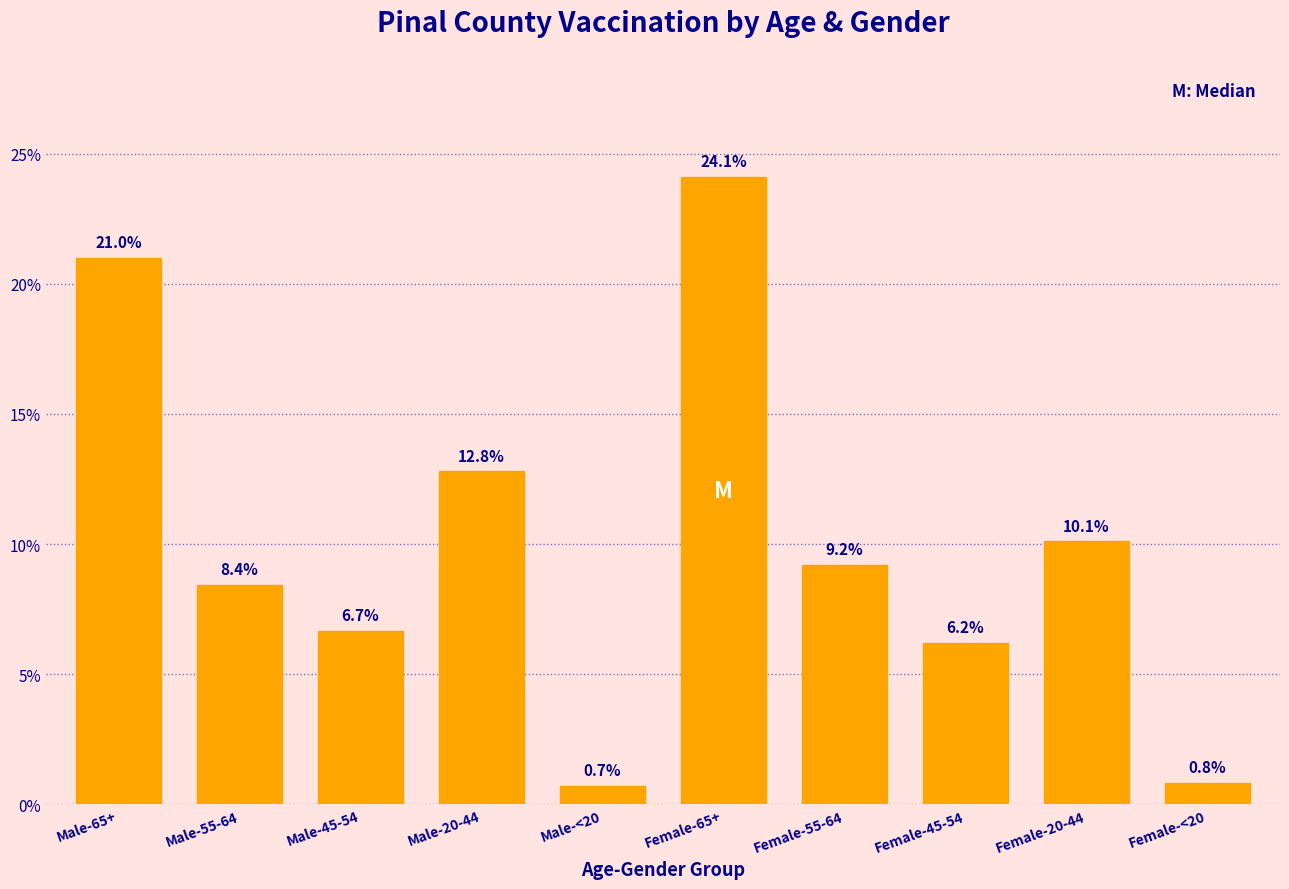

Reading left to right, extract all data points from this chart.

Male-65+=21.0	Male-55-64=8.4	Male-45-54=6.7	Male-20-44=12.8	Male-<20=0.7	Female-65+=24.1	Female-55-64=9.2	Female-45-54=6.2	Female-20-44=10.1	Female-<20=0.8